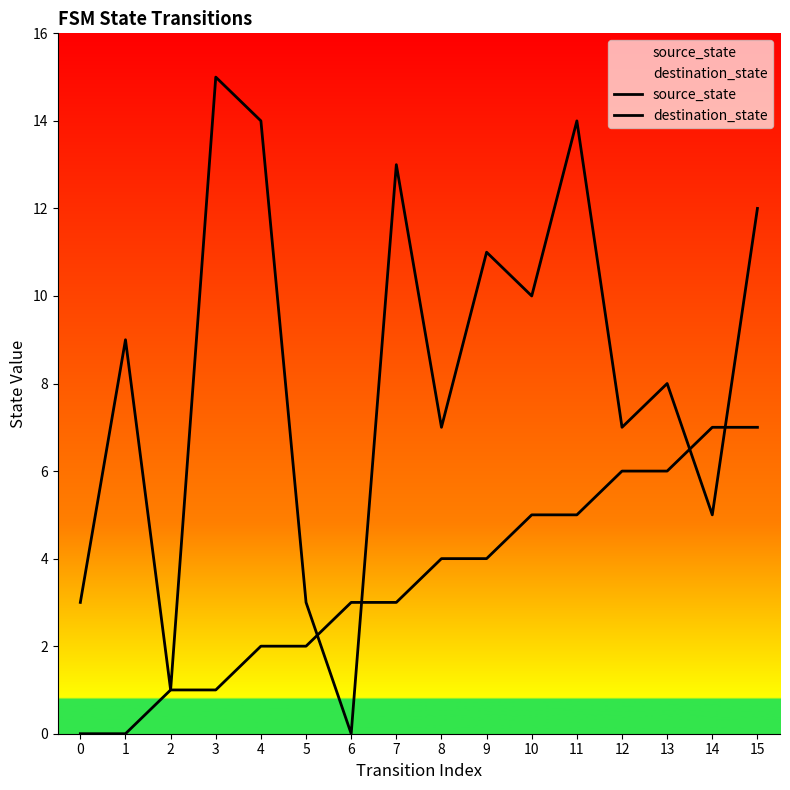

Is it true that destination_state equals 7 at 6?

False